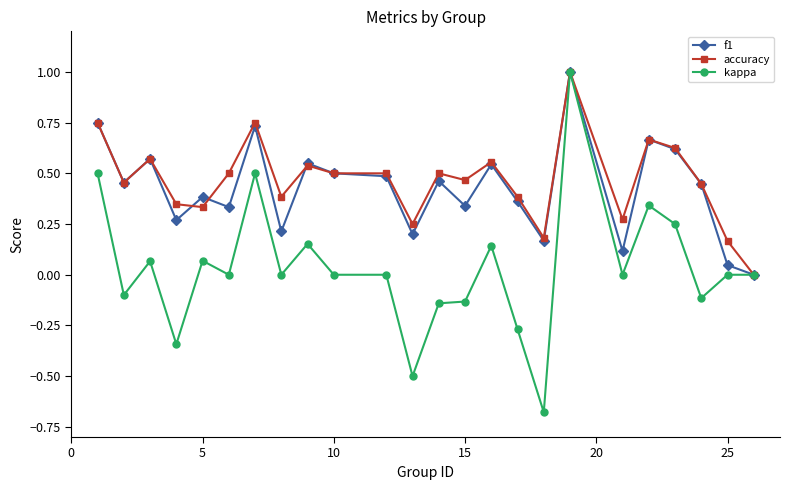

True or false: accuracy has more than 1 points higher than both neighbors.

True